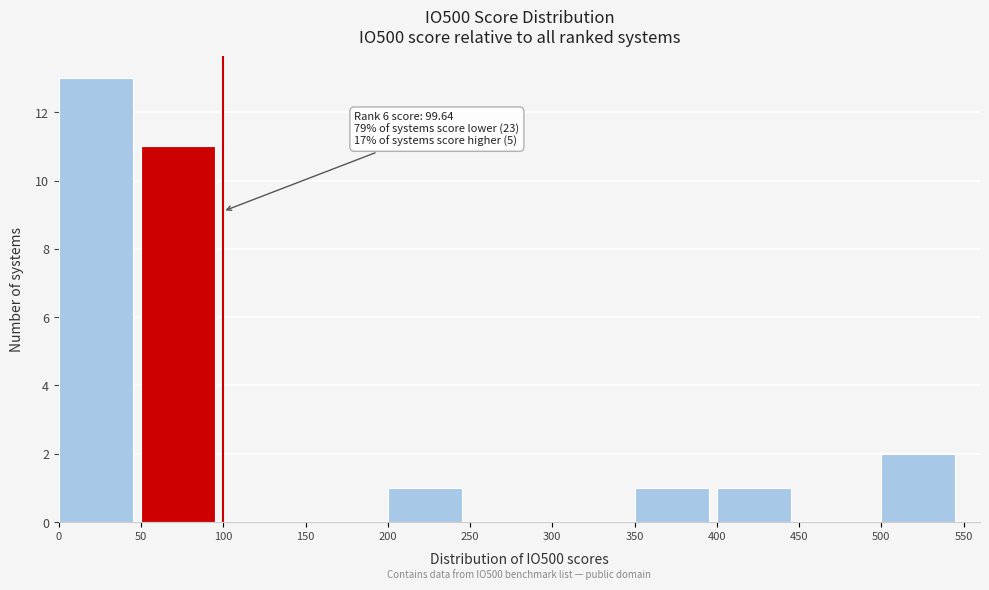

Which range on the x-axis has the tallest bar?

0 to 50